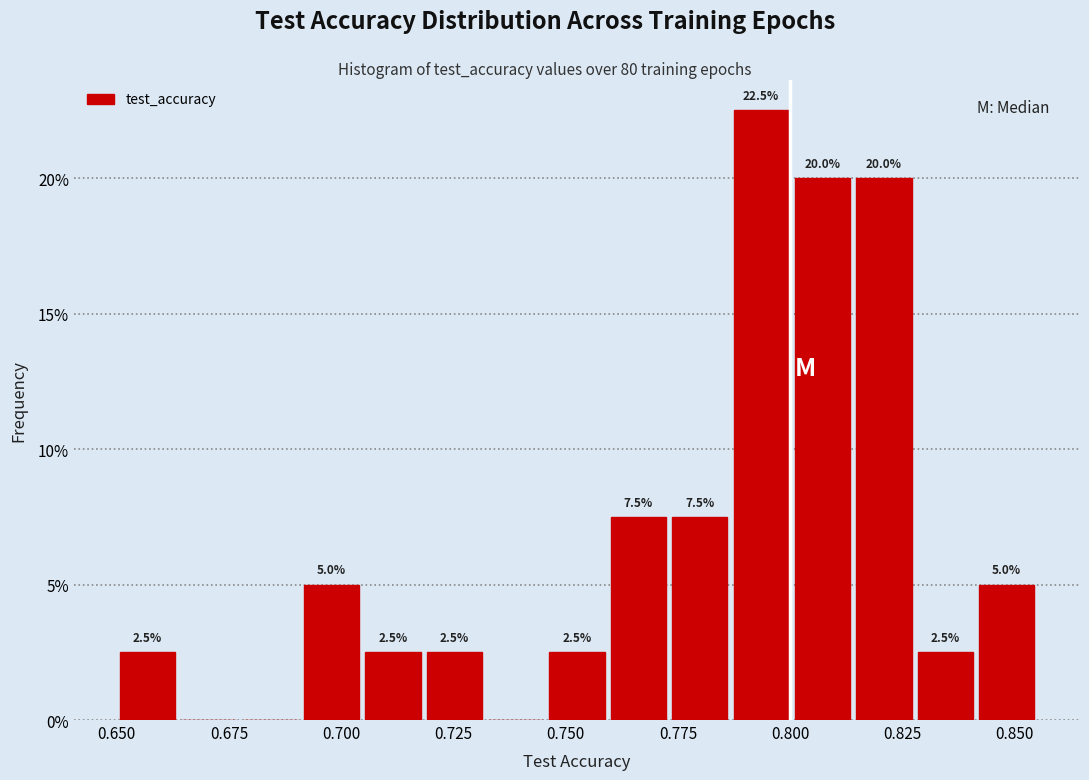

Around what value on the x-axis is the tallest bar? Give the approximate position of its centre, as read against the axis.

0.795